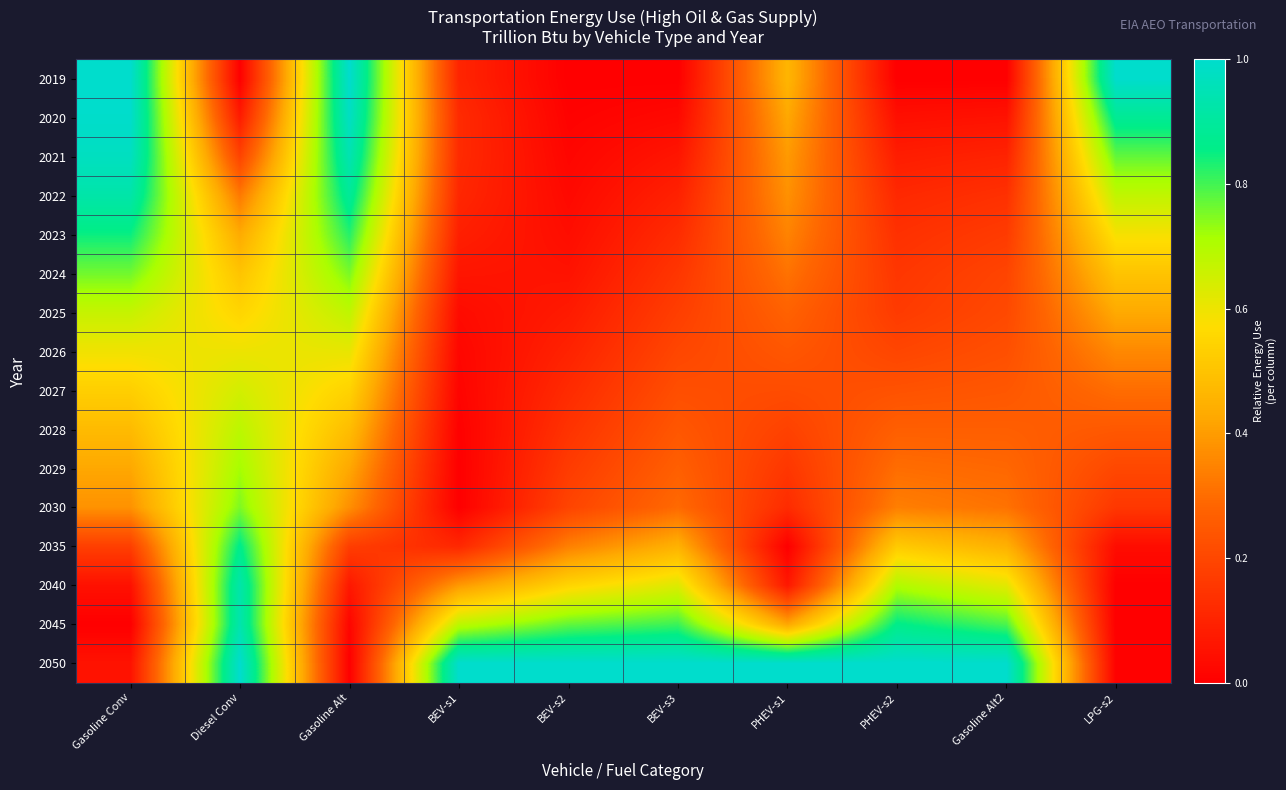

Reading right to left, list all the values displayed in this chart.

2019: LPG-s2=1.0	Gasoline Alt2=0.0	PHEV-s2=0.0	PHEV-s1=0.5	BEV-s3=0.0	BEV-s2=0.0	BEV-s1=0.1	Gasoline Alt=1.0	Diesel Conv=0.0	Gasoline Conv=1.0
2020: LPG-s2=0.9	Gasoline Alt2=0.1	PHEV-s2=0.0	PHEV-s1=0.4	BEV-s3=0.0	BEV-s2=0.0	BEV-s1=0.1	Gasoline Alt=1.0	Diesel Conv=0.1	Gasoline Conv=1.0
2021: LPG-s2=0.8	Gasoline Alt2=0.1	PHEV-s2=0.1	PHEV-s1=0.4	BEV-s3=0.1	BEV-s2=0.0	BEV-s1=0.1	Gasoline Alt=0.9	Diesel Conv=0.2	Gasoline Conv=1.0
2022: LPG-s2=0.7	Gasoline Alt2=0.1	PHEV-s2=0.1	PHEV-s1=0.4	BEV-s3=0.1	BEV-s2=0.0	BEV-s1=0.1	Gasoline Alt=0.9	Diesel Conv=0.3	Gasoline Conv=0.9
2023: LPG-s2=0.6	Gasoline Alt2=0.2	PHEV-s2=0.1	PHEV-s1=0.3	BEV-s3=0.1	BEV-s2=0.0	BEV-s1=0.1	Gasoline Alt=0.8	Diesel Conv=0.4	Gasoline Conv=0.8
2024: LPG-s2=0.5	Gasoline Alt2=0.2	PHEV-s2=0.2	PHEV-s1=0.3	BEV-s3=0.2	BEV-s2=0.1	BEV-s1=0.1	Gasoline Alt=0.8	Diesel Conv=0.5	Gasoline Conv=0.8
2025: LPG-s2=0.4	Gasoline Alt2=0.2	PHEV-s2=0.2	PHEV-s1=0.3	BEV-s3=0.2	BEV-s2=0.1	BEV-s1=0.0	Gasoline Alt=0.7	Diesel Conv=0.6	Gasoline Conv=0.7
2026: LPG-s2=0.4	Gasoline Alt2=0.2	PHEV-s2=0.2	PHEV-s1=0.2	BEV-s3=0.2	BEV-s2=0.1	BEV-s1=0.0	Gasoline Alt=0.6	Diesel Conv=0.6	Gasoline Conv=0.6
2027: LPG-s2=0.3	Gasoline Alt2=0.2	PHEV-s2=0.2	PHEV-s1=0.2	BEV-s3=0.2	BEV-s2=0.1	BEV-s1=0.0	Gasoline Alt=0.5	Diesel Conv=0.6	Gasoline Conv=0.5
2028: LPG-s2=0.2	Gasoline Alt2=0.3	PHEV-s2=0.3	PHEV-s1=0.2	BEV-s3=0.2	BEV-s2=0.1	BEV-s1=0.0	Gasoline Alt=0.5	Diesel Conv=0.7	Gasoline Conv=0.5
2029: LPG-s2=0.2	Gasoline Alt2=0.3	PHEV-s2=0.3	PHEV-s1=0.2	BEV-s3=0.3	BEV-s2=0.2	BEV-s1=0.0	Gasoline Alt=0.4	Diesel Conv=0.7	Gasoline Conv=0.4
2030: LPG-s2=0.2	Gasoline Alt2=0.3	PHEV-s2=0.3	PHEV-s1=0.1	BEV-s3=0.3	BEV-s2=0.2	BEV-s1=0.0	Gasoline Alt=0.4	Diesel Conv=0.8	Gasoline Conv=0.4
2035: LPG-s2=0.0	Gasoline Alt2=0.4	PHEV-s2=0.5	PHEV-s1=0.0	BEV-s3=0.5	BEV-s2=0.3	BEV-s1=0.1	Gasoline Alt=0.2	Diesel Conv=0.9	Gasoline Conv=0.2
2040: LPG-s2=0.0	Gasoline Alt2=0.6	PHEV-s2=0.7	PHEV-s1=0.1	BEV-s3=0.6	BEV-s2=0.5	BEV-s1=0.4	Gasoline Alt=0.1	Diesel Conv=0.9	Gasoline Conv=0.0
2045: LPG-s2=0.0	Gasoline Alt2=0.8	PHEV-s2=0.9	PHEV-s1=0.4	BEV-s3=0.8	BEV-s2=0.8	BEV-s1=0.7	Gasoline Alt=0.0	Diesel Conv=0.9	Gasoline Conv=0.0
2050: LPG-s2=0.0	Gasoline Alt2=1.0	PHEV-s2=1.0	PHEV-s1=1.0	BEV-s3=1.0	BEV-s2=1.0	BEV-s1=1.0	Gasoline Alt=0.0	Diesel Conv=1.0	Gasoline Conv=0.1